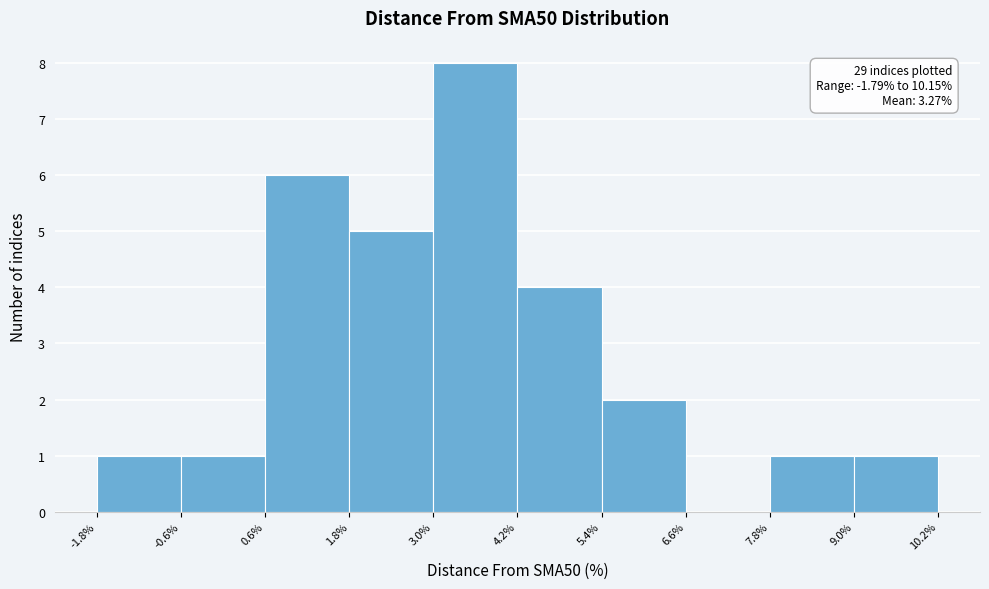

Over which range of the x-axis is the bar tallest?

3.0% to 4.2%